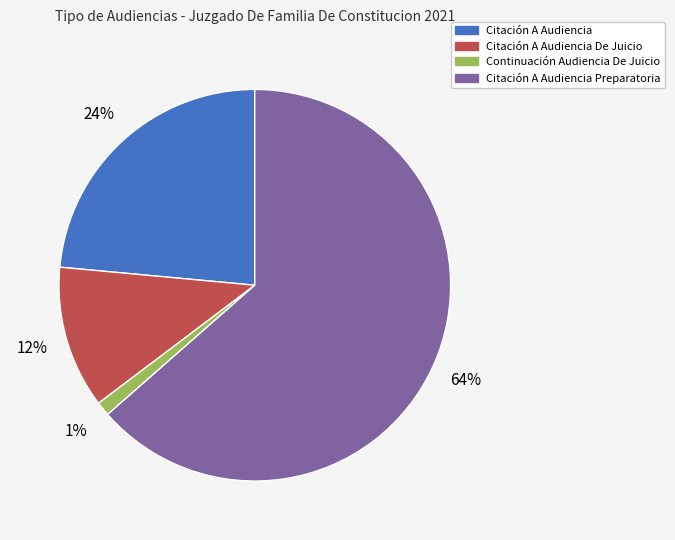

Is there a majority slice in this chart?

Yes